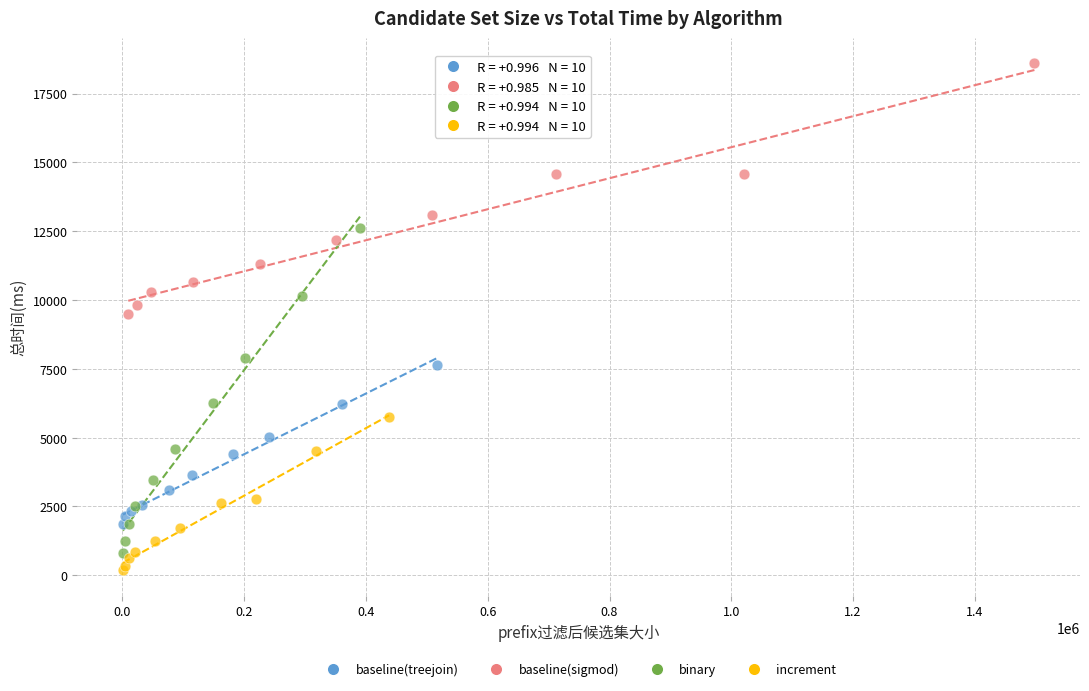

What are all the series names shown in the legend?

baseline(treejoin), baseline(sigmod), binary, increment